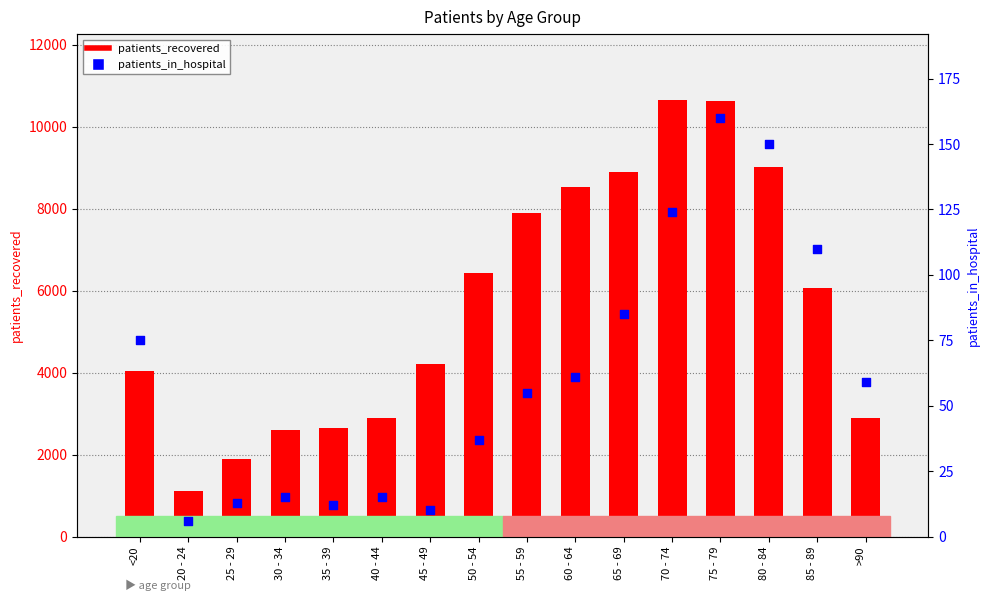

What is the total value across all series at 60 - 64?

8587